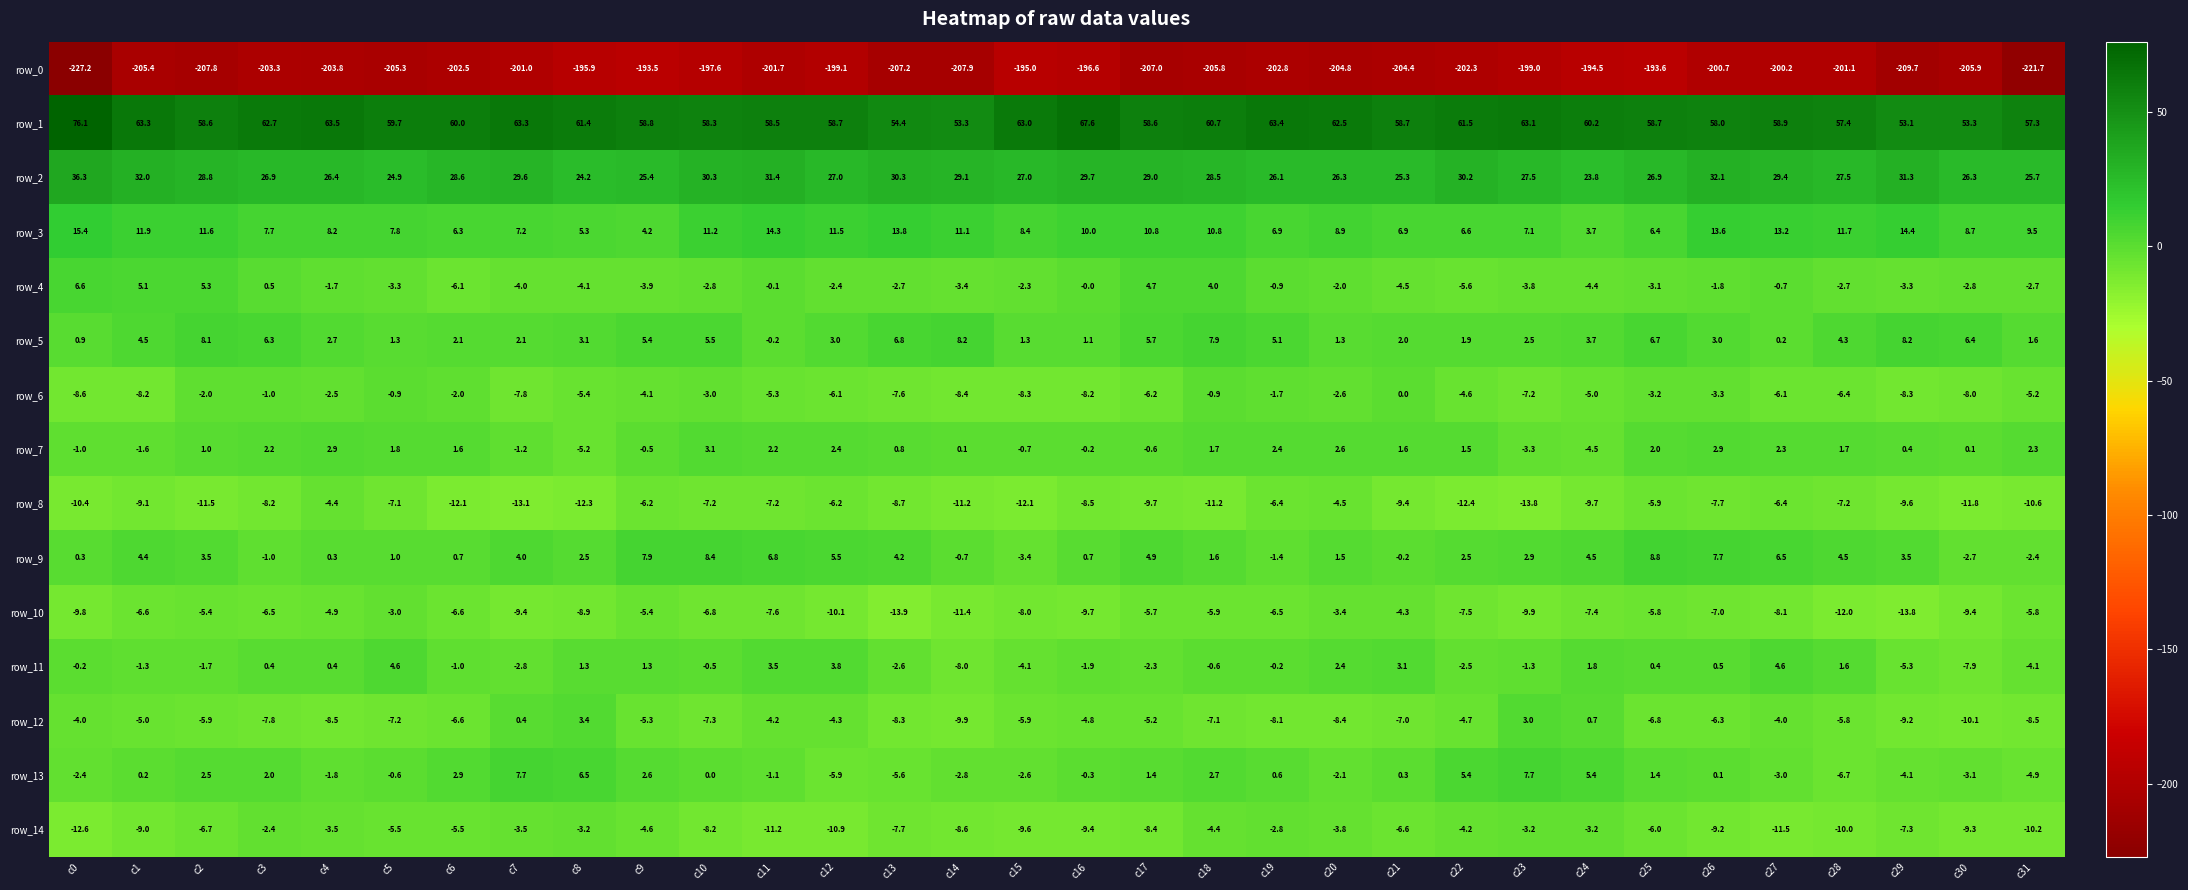

Which series changed the most between c13 and c28?

row_0